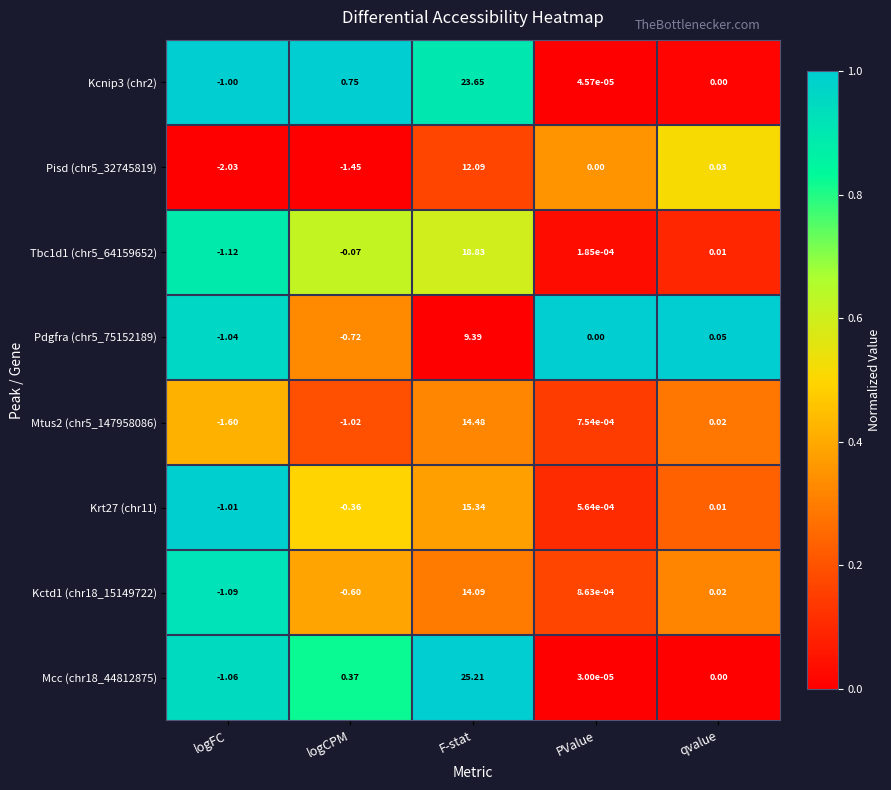

Rank the categories by Kcnip3 (chr2) value from lowest to highest.

logFC, qvalue, PValue, logCPM, F-stat